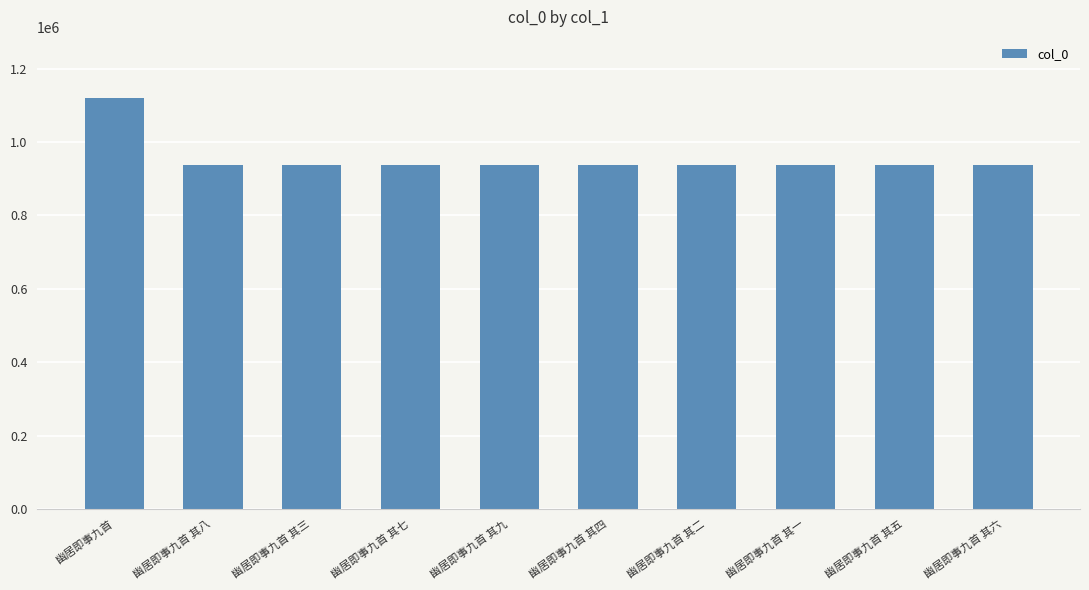

What is the difference between the maximum and minimum values?

182492